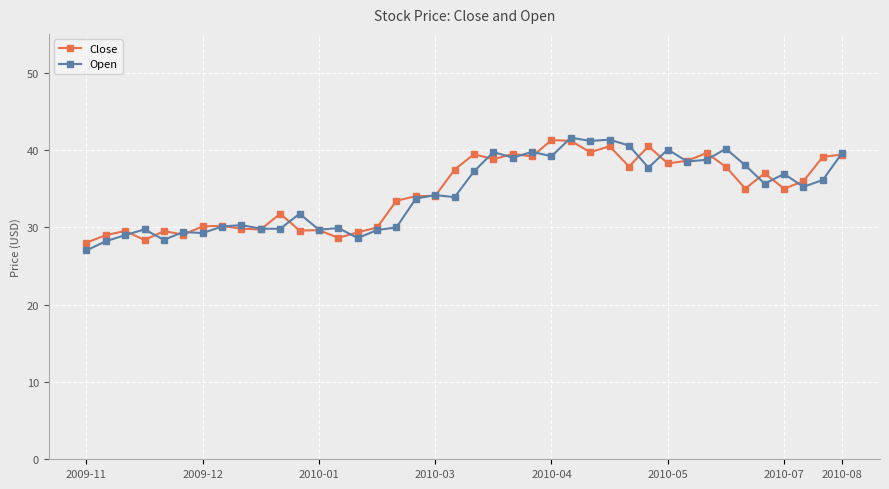

True or false: Open has more than 2 points higher than both neighbors.

True